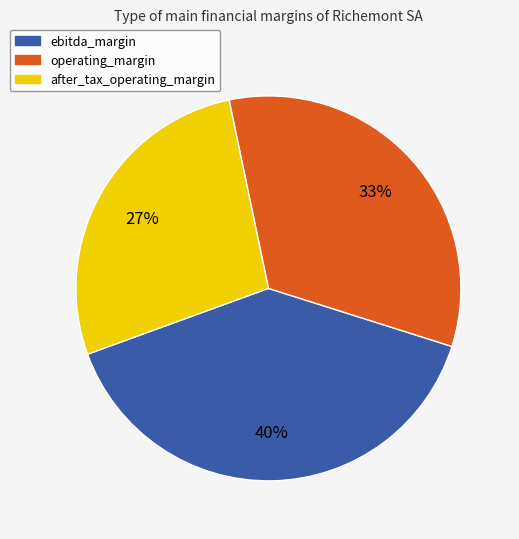

The operating_margin slice represents 33% of the pie. True or false?

True